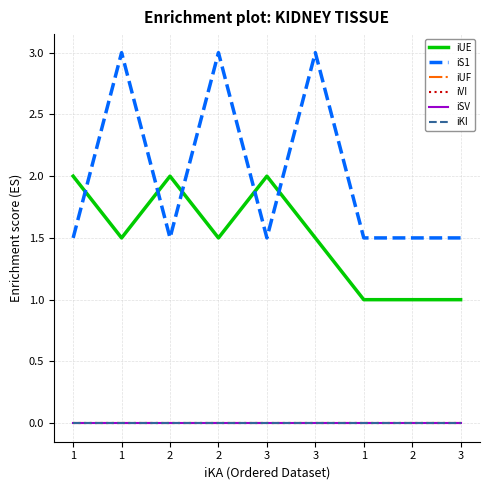

Rank the categories by iVI value from lowest to highest.

1, 1, 2, 2, 3, 3, 1, 2, 3